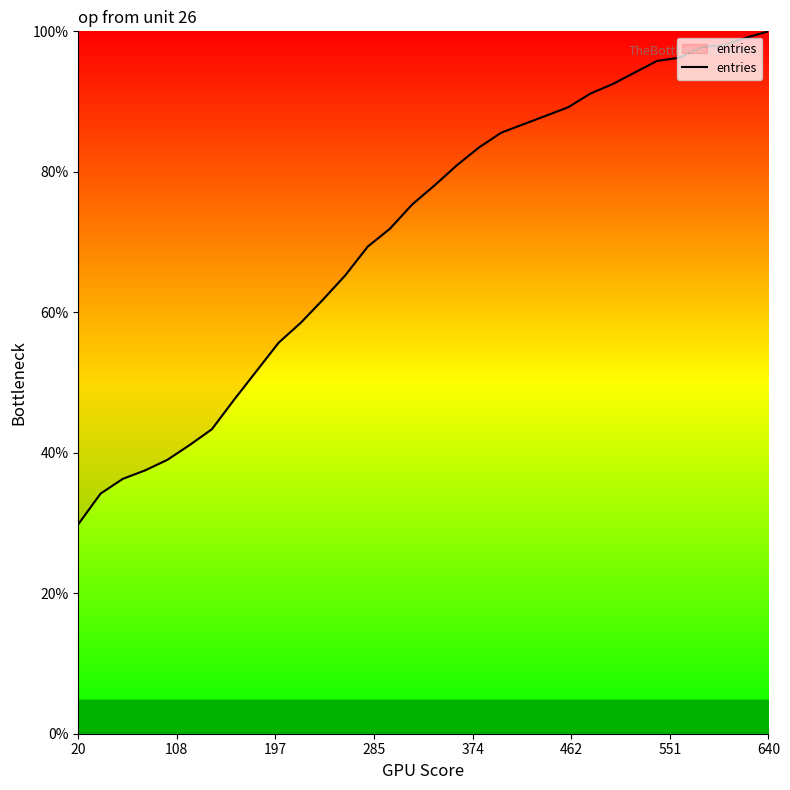

Is this an area chart (filled region under the line)?

Yes